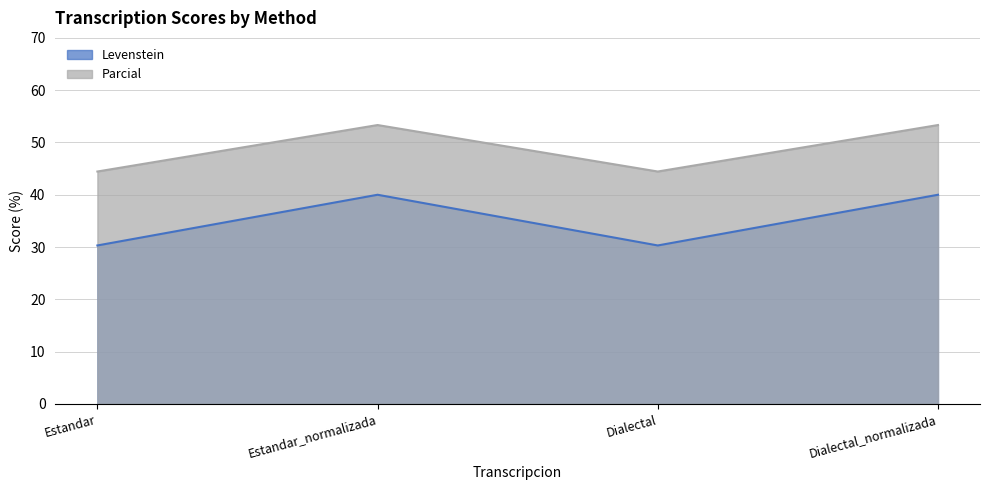

What is the total value across all series at Dialectal_normalizada?

93.3